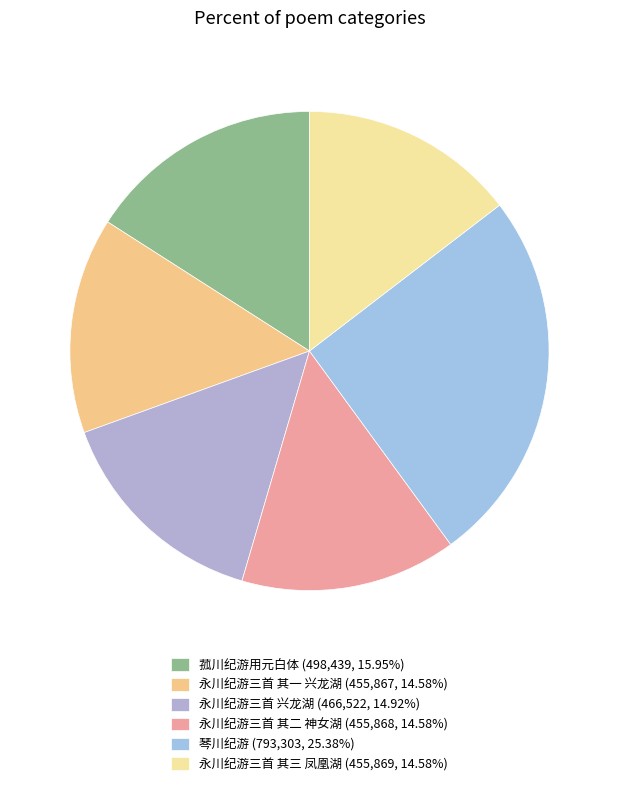

Count the number of slices in the pie.

6